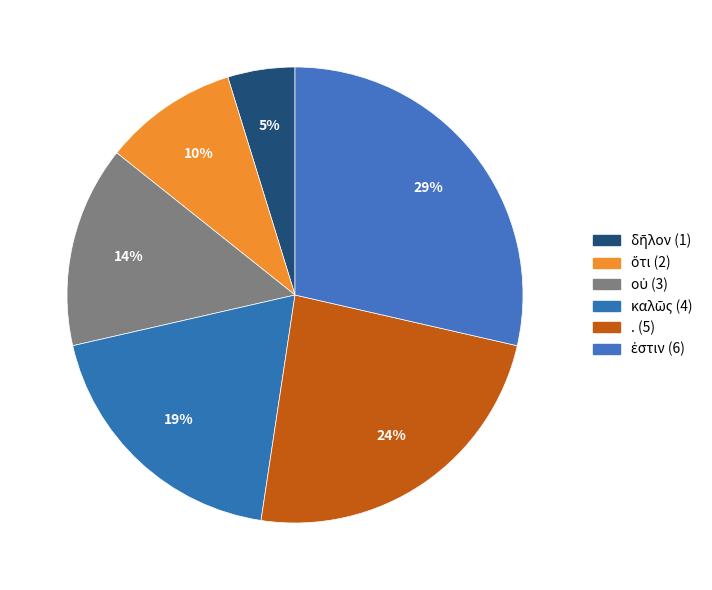

How many segments does this pie chart have?

6